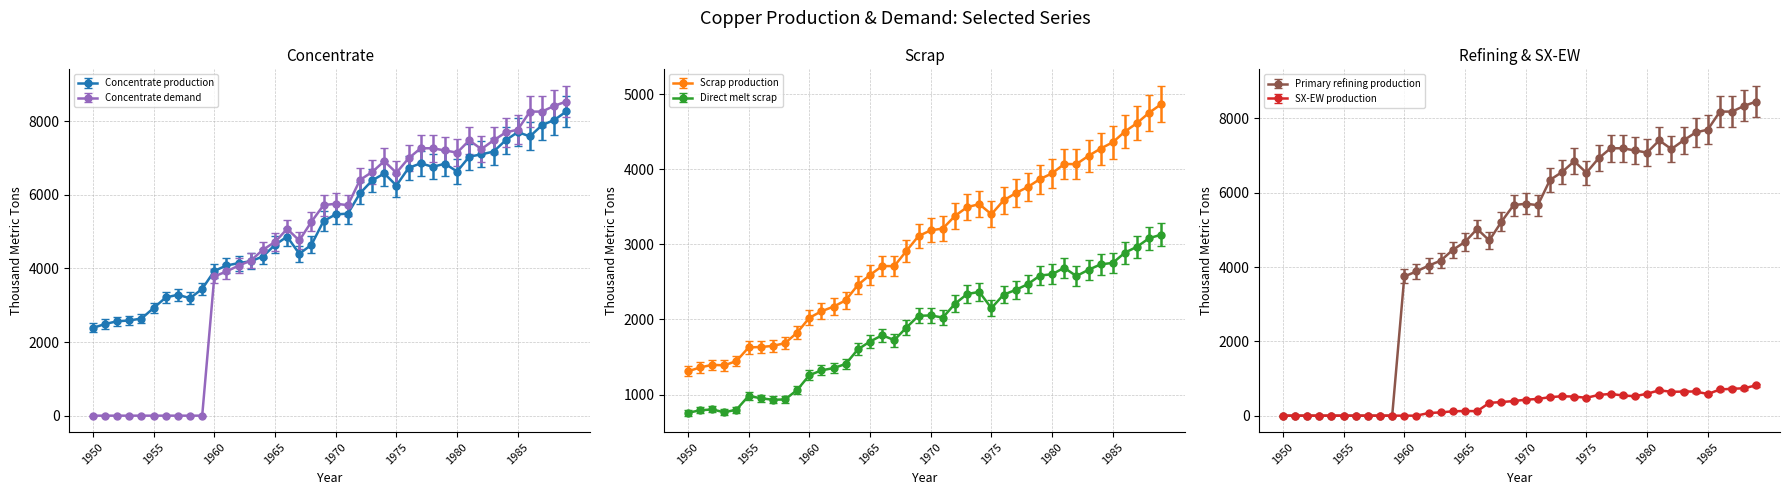

At which category does Concentrate production reach its first local peak?

1957